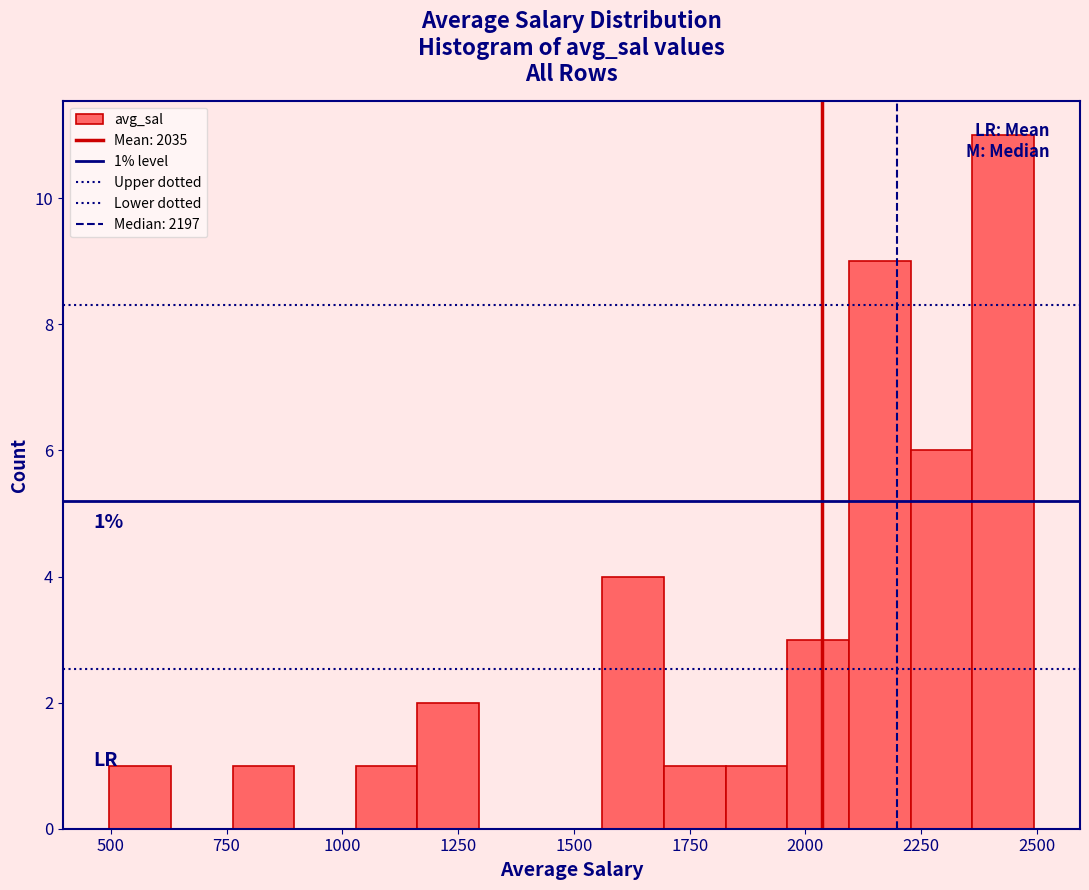

Around what value on the x-axis is the tallest bar? Give the approximate position of its centre, as read against the axis.

2450